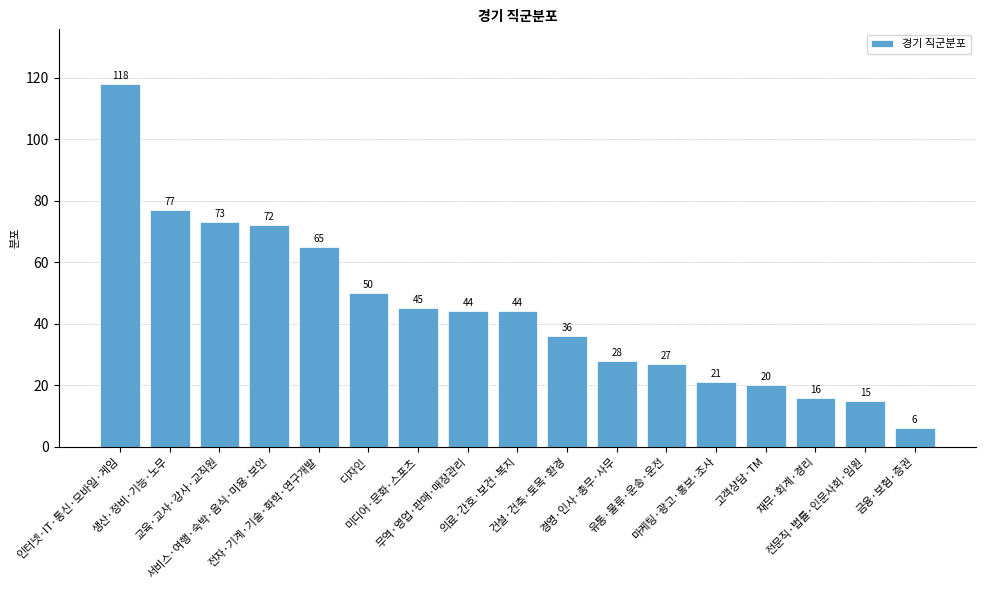

What is the smallest value displayed?

6